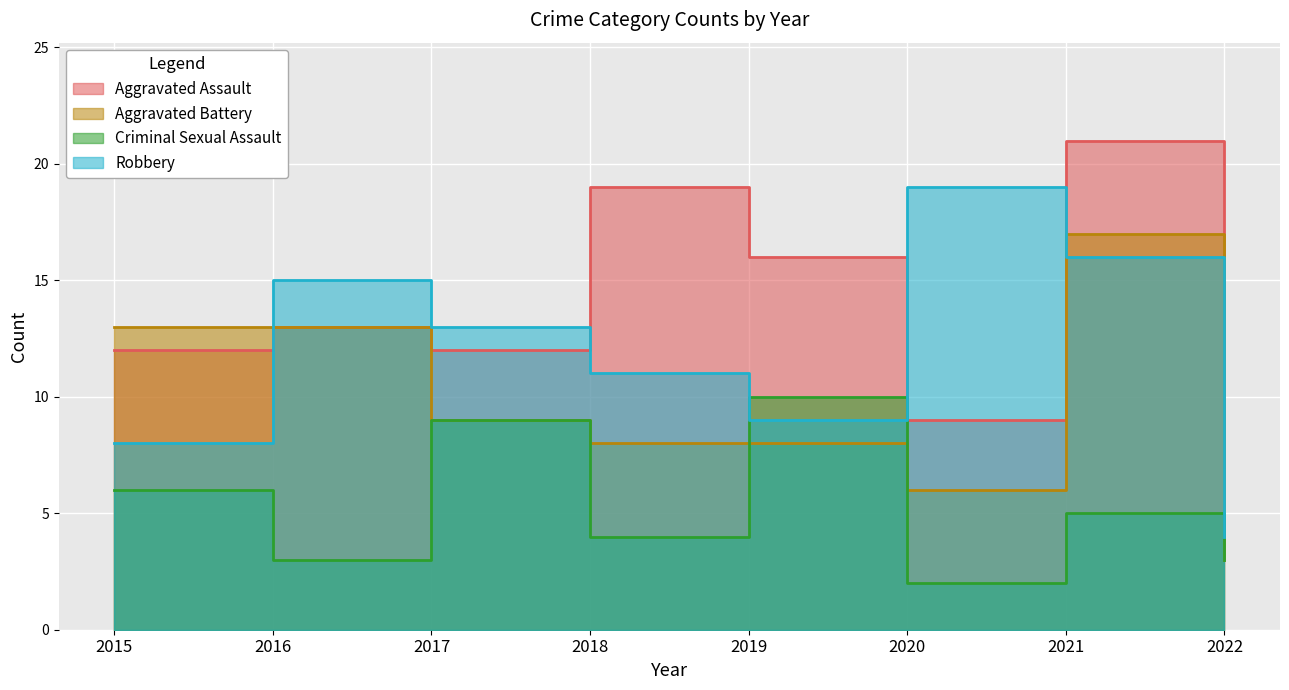

What is the total value across all series at 2018?

42